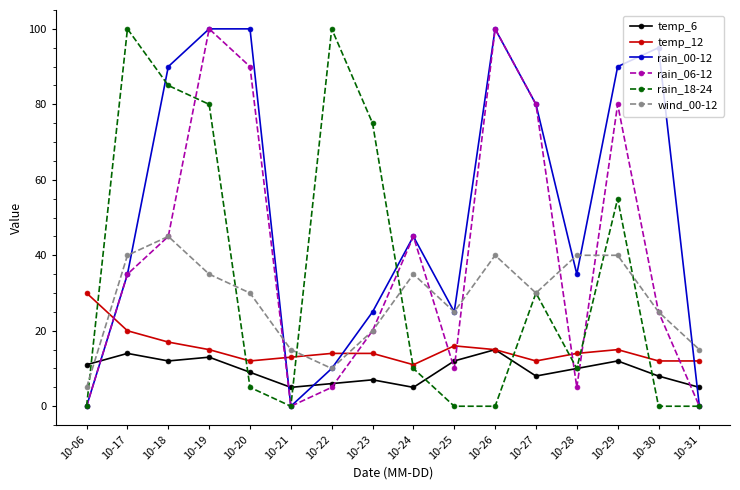

Is this an area chart (filled region under the line)?

No